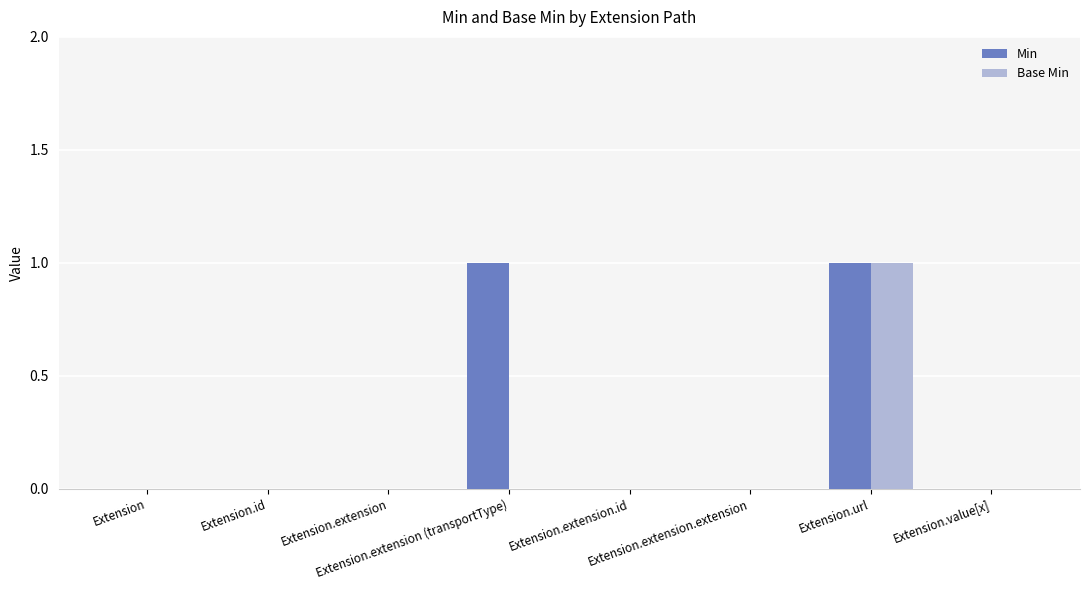

Which series has the largest total across all categories?

Min